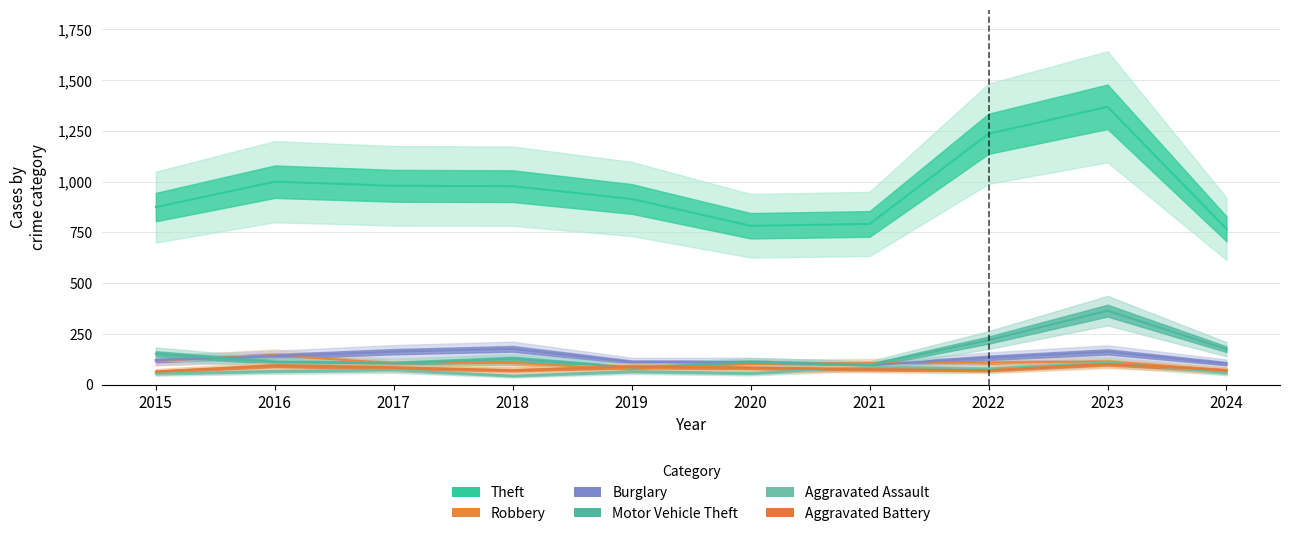

Which label corresponds to the smallest value in the chart?

2018